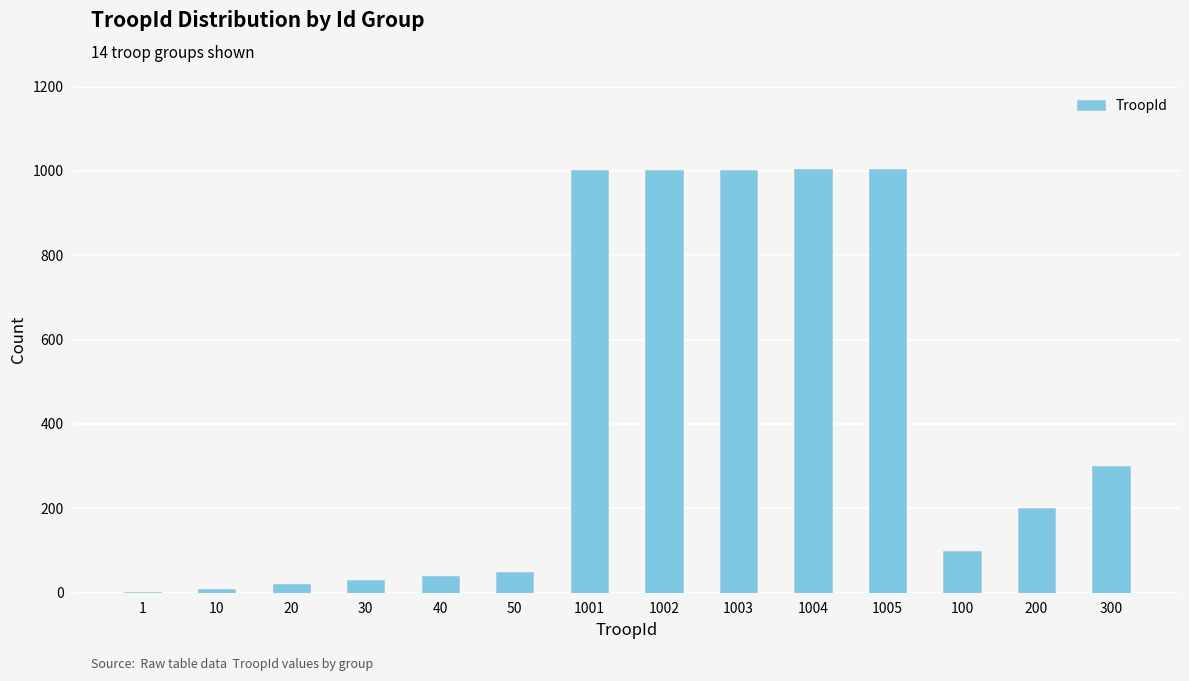

Where does the data first go above 200?

1001